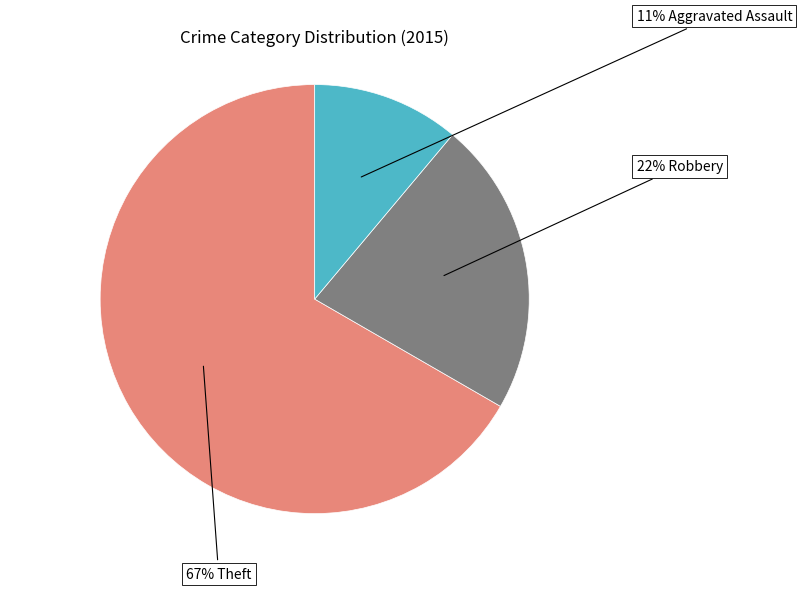

Is there any slice that represents more than half of the pie?

Yes